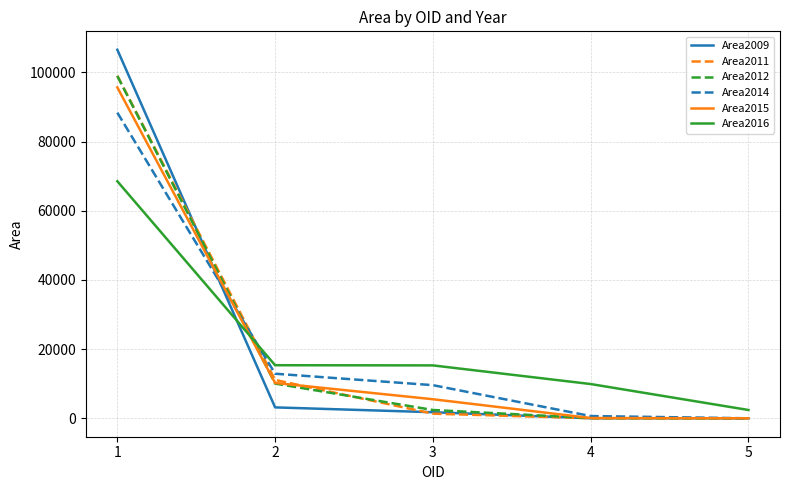

What is the approximate value of Area2012 at 1?

98950.7